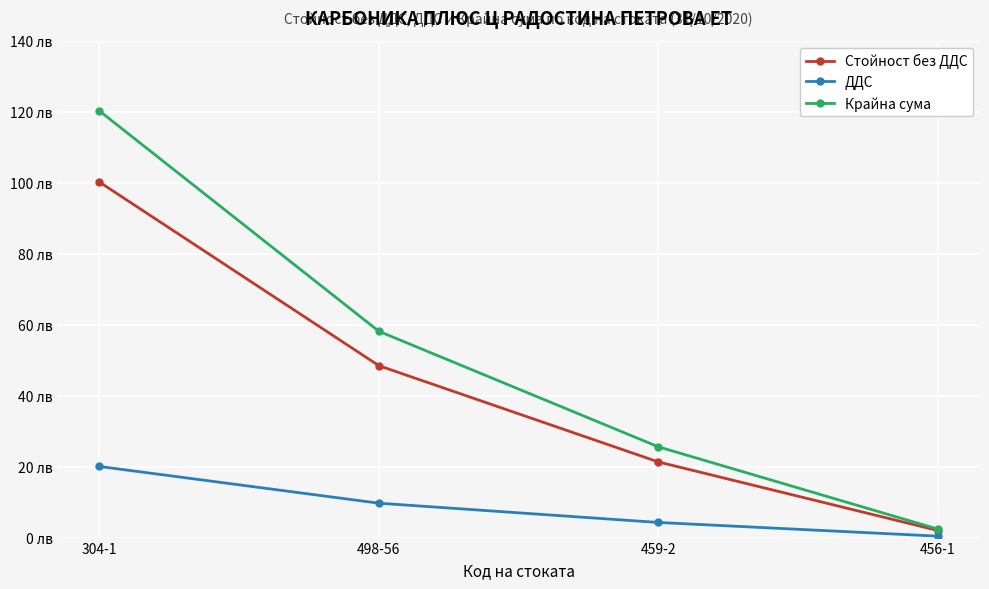

What is the label of the 3rd point from the left?

459-2